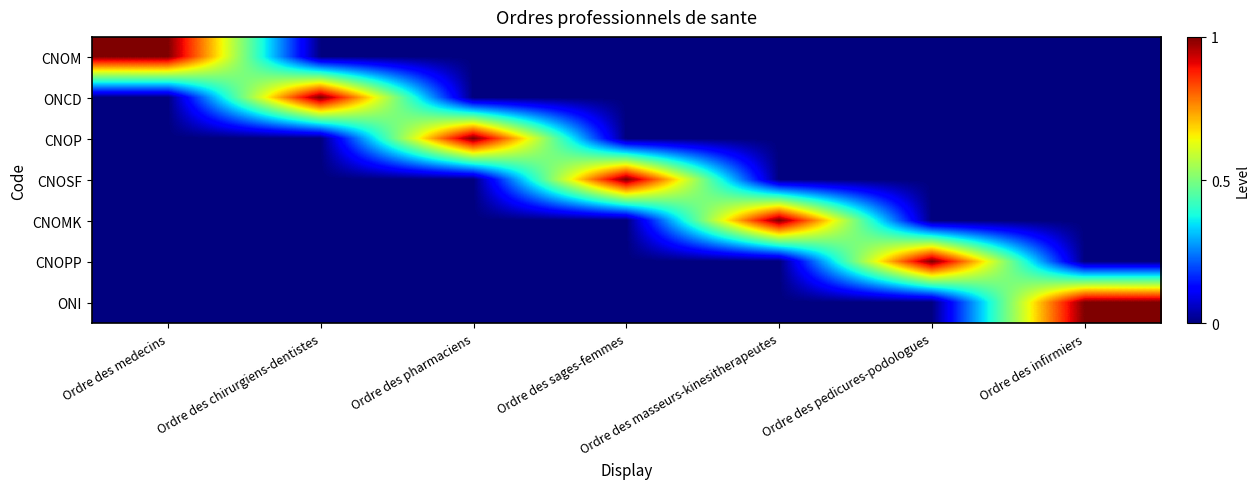

Rank the series at Ordre des infirmiers from highest to lowest value.

ONI, CNOM, ONCD, CNOP, CNOSF, CNOMK, CNOPP